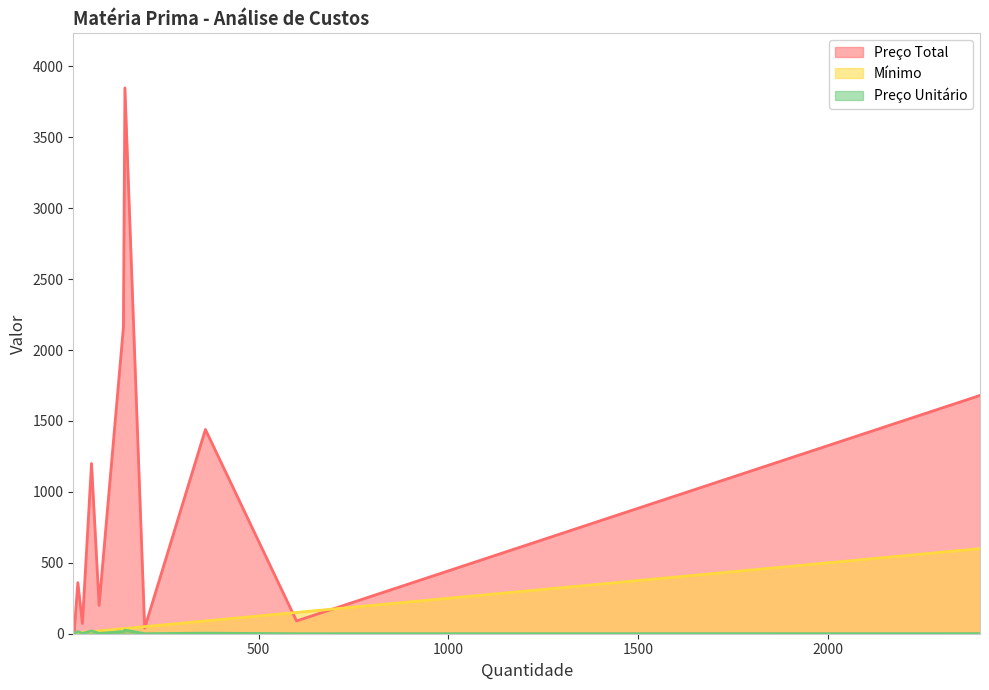

How many lines are shown in the chart?

3